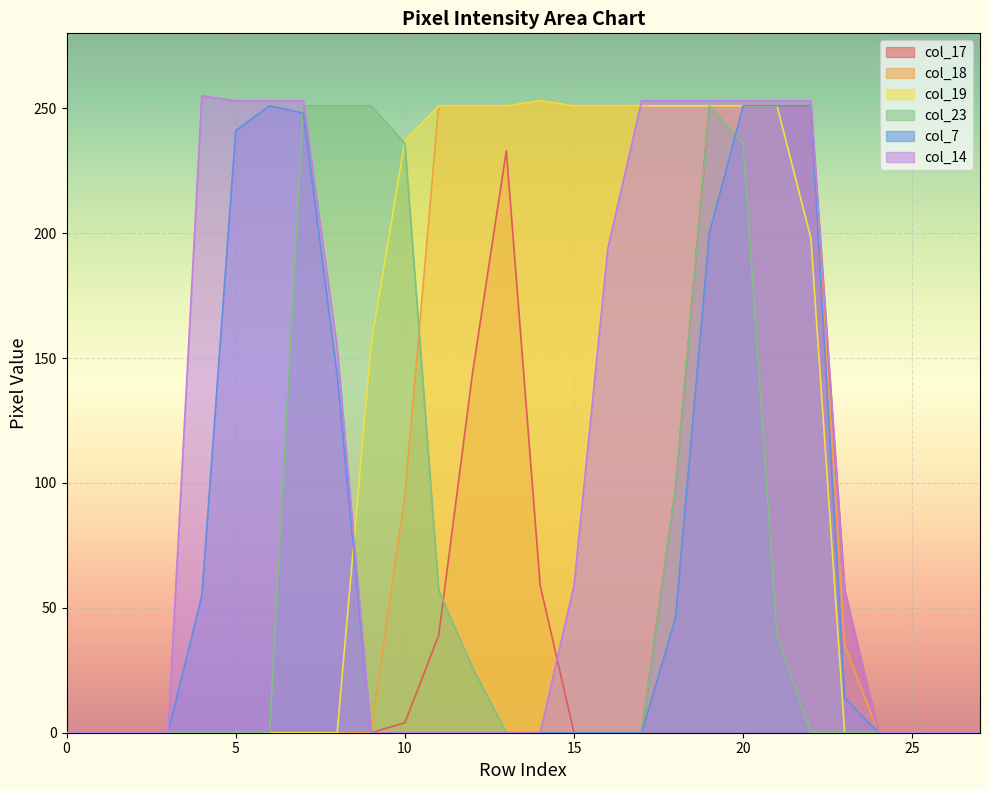

Is the value of col_17 at 0 greater than the value of col_19 at 7?

No